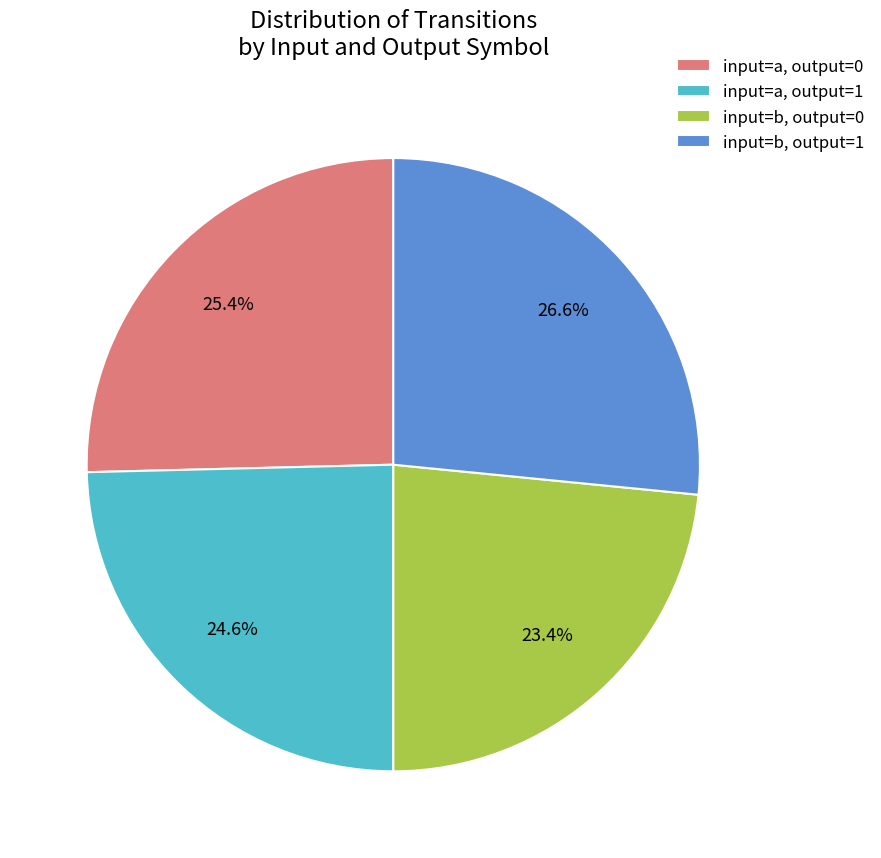

What percentage do input=b, output=0 and input=a, output=1 together represent?

48.0%